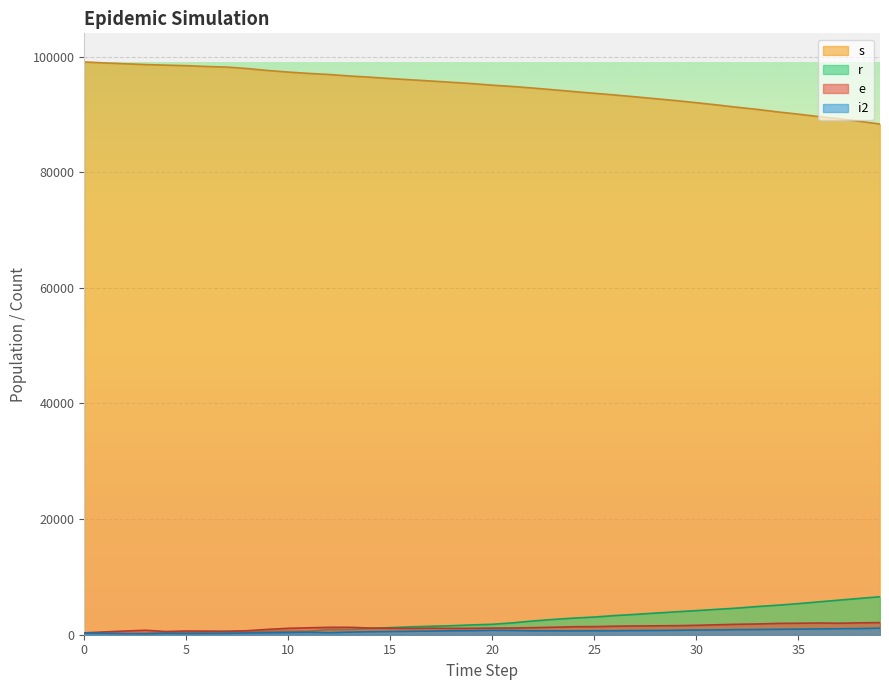

What is the average value of the r series?

2431